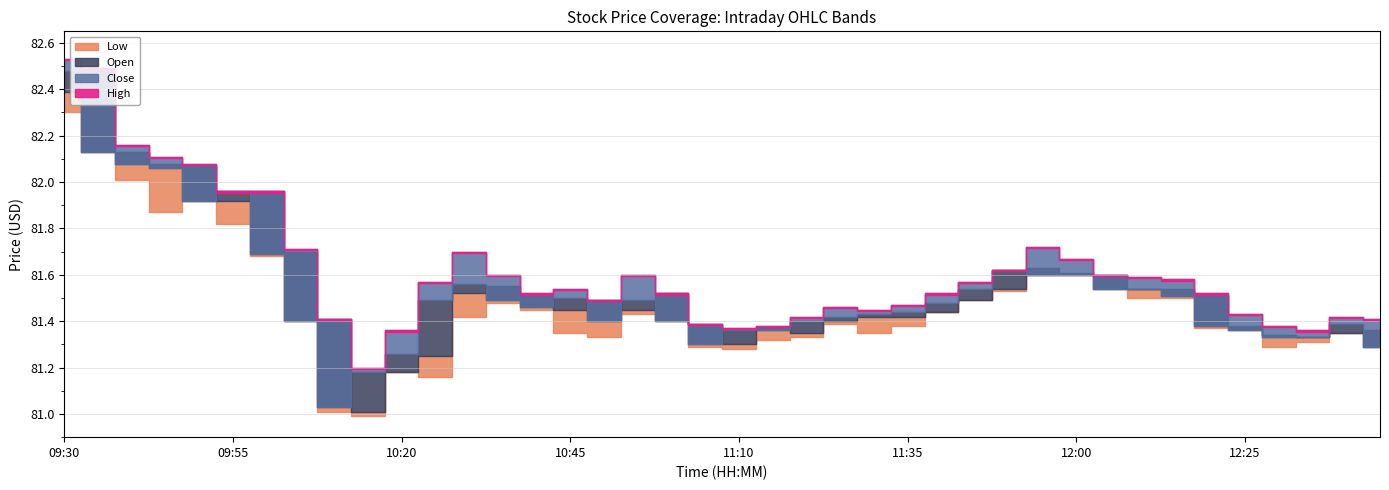

Is it true that Close equals 31.1 at 10:50?

False